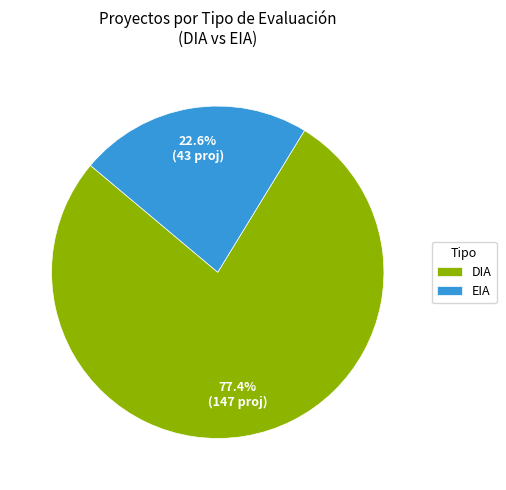

Which slice represents more than half of the pie?

DIA